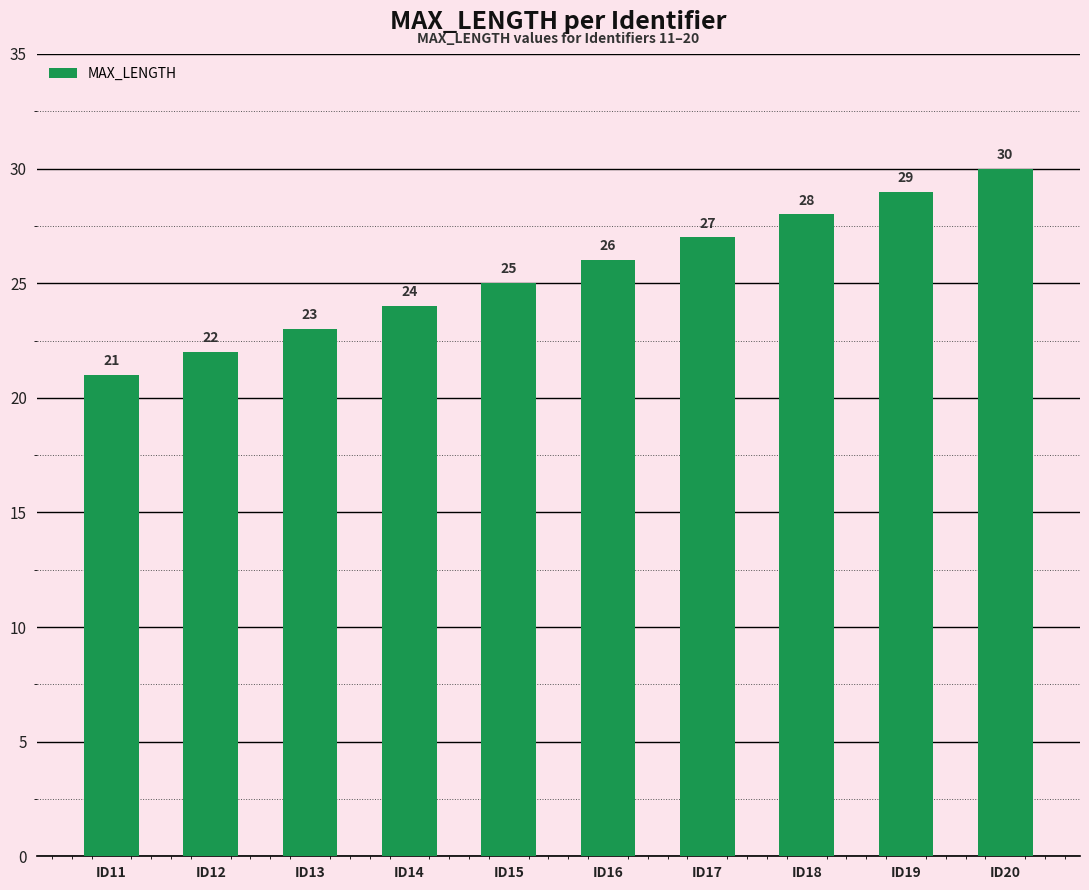

Count the values in the range 23 to 28.

6